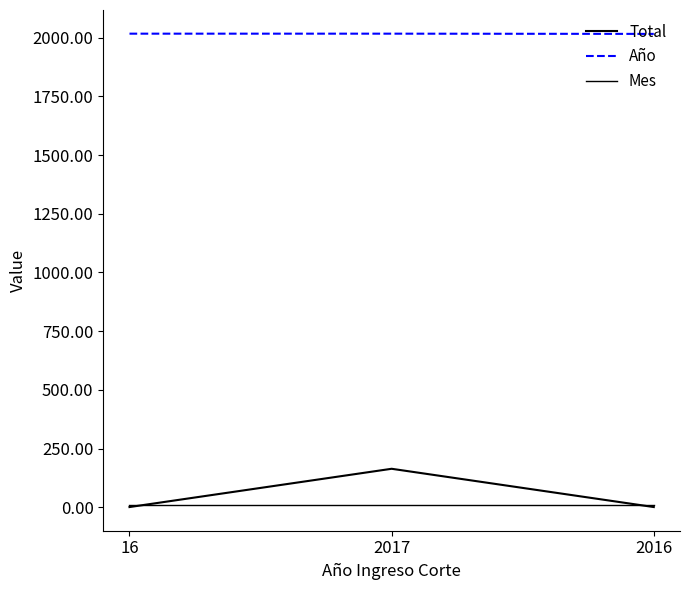

Rank the series at 2016 from highest to lowest value.

Año, Mes, Total